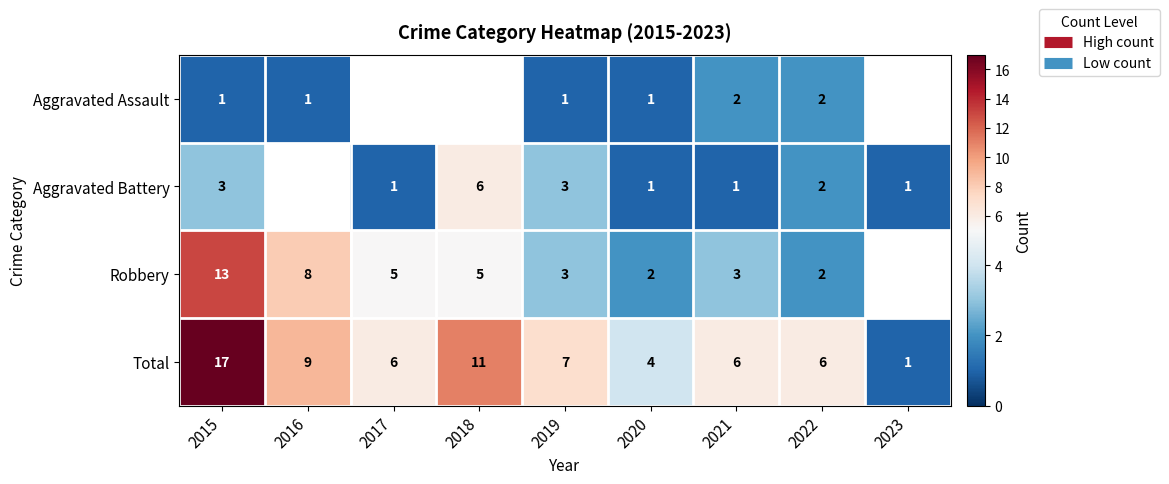

Which category has the lowest value across all series?

2015